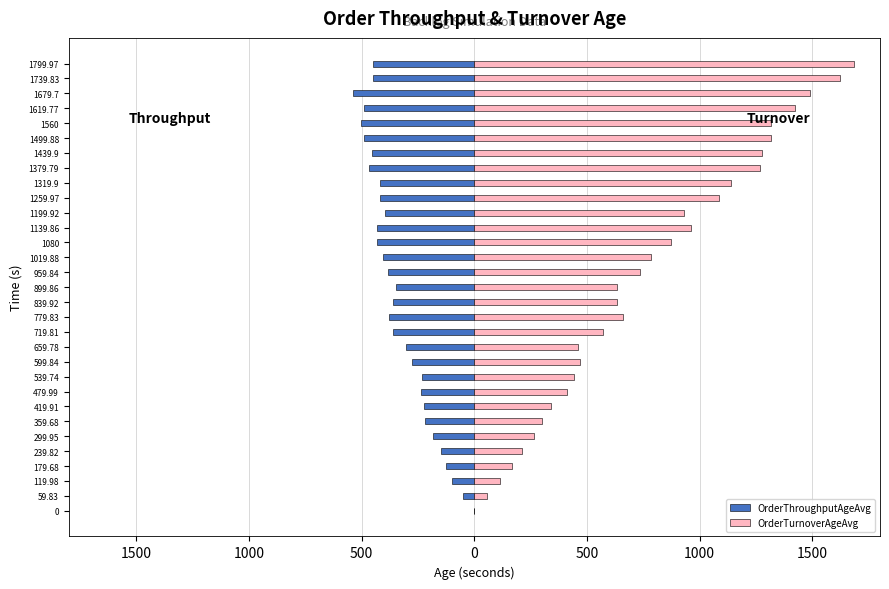

At how many categories does at least one series exceed 545?

19